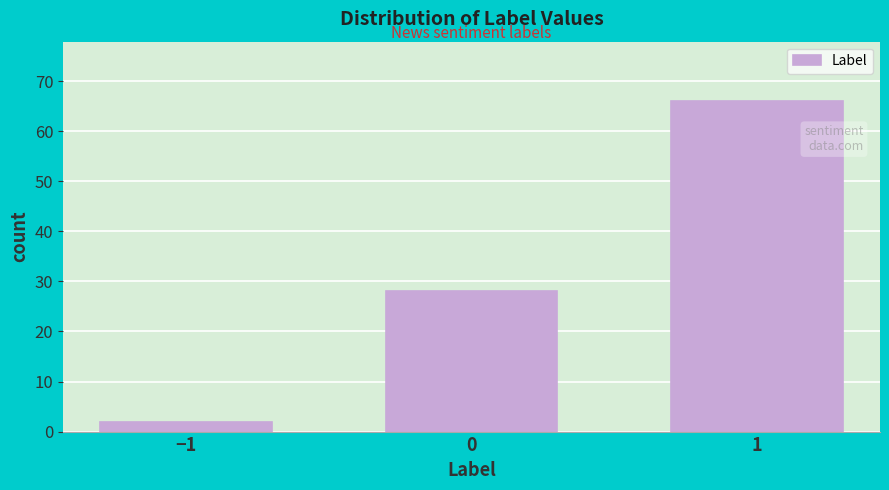

Reading left to right, list all the values displayed in this chart.

−1=2	0=28	1=66